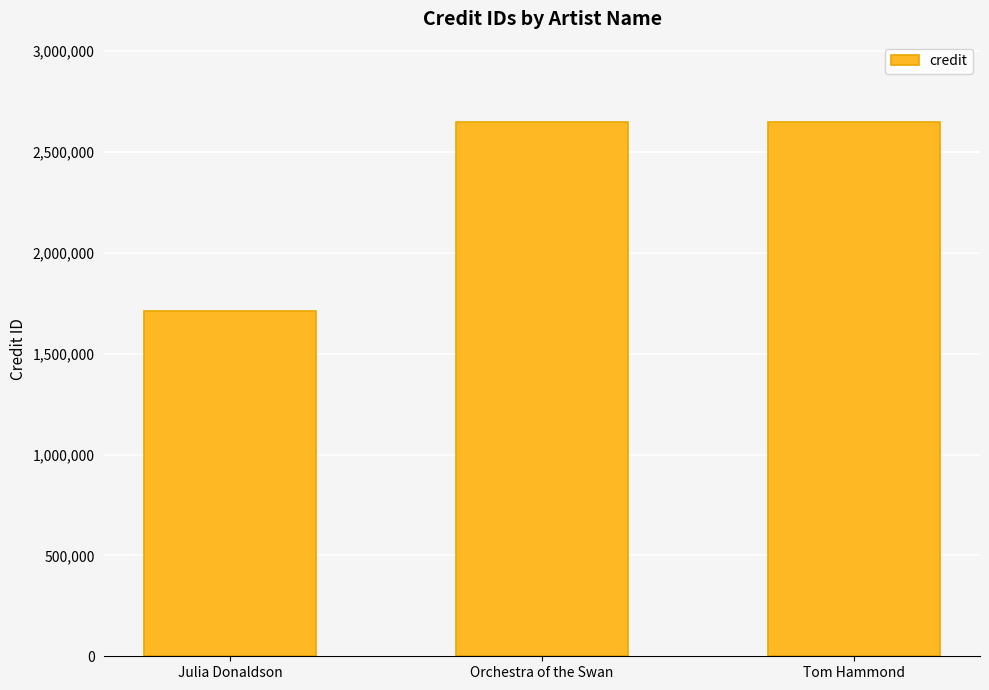

At which category does the chart reach its minimum across all series?

Julia Donaldson